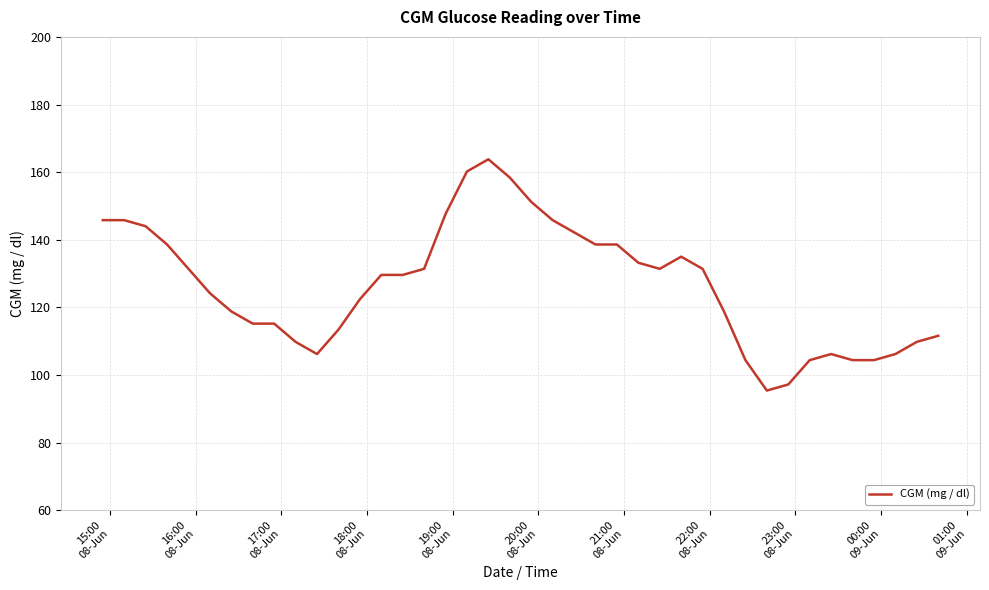

What is the maximum value shown in the chart?

163.8